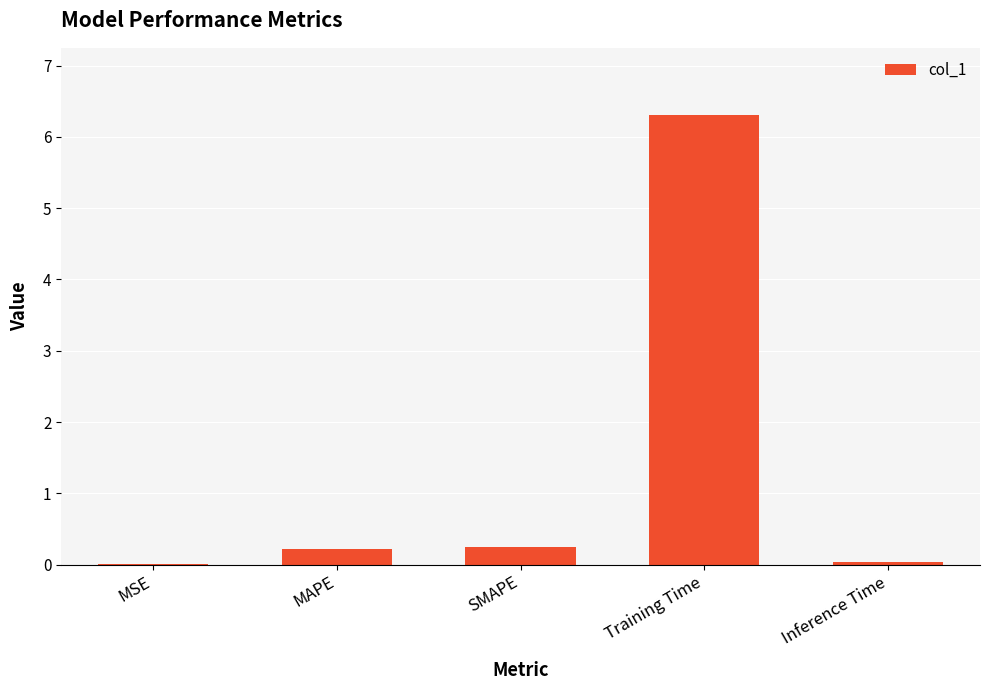

What is the sum of all values?

6.8